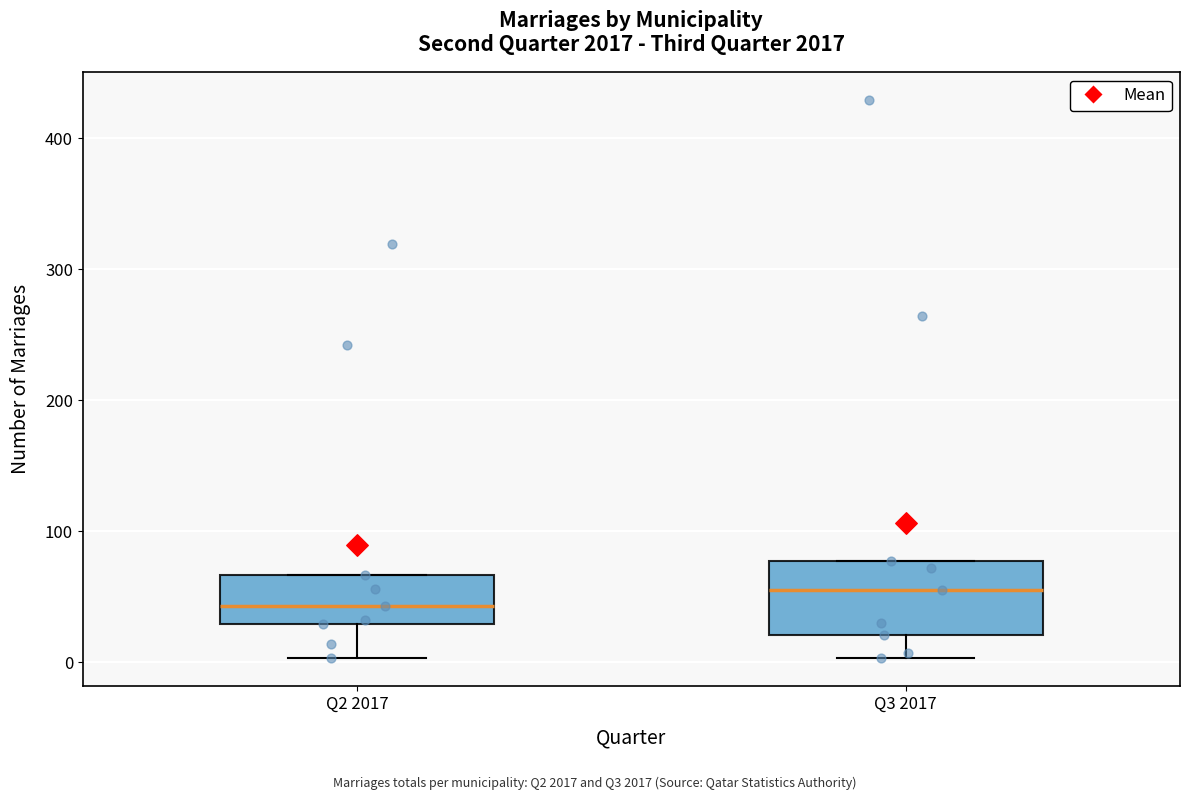

Which box is the tallest, from its lower edge to its upper edge?

Q3 2017